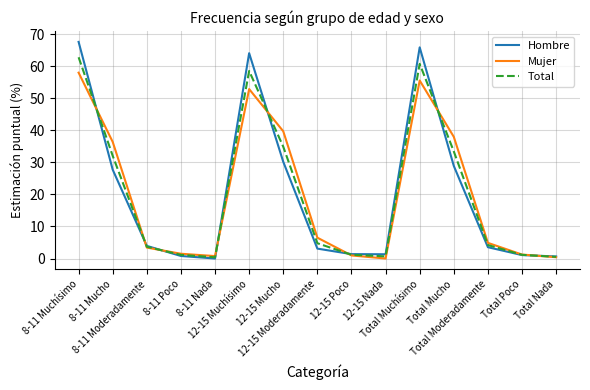

In Total, how many points are lower than both neighbors (excluding endpoints)?

2